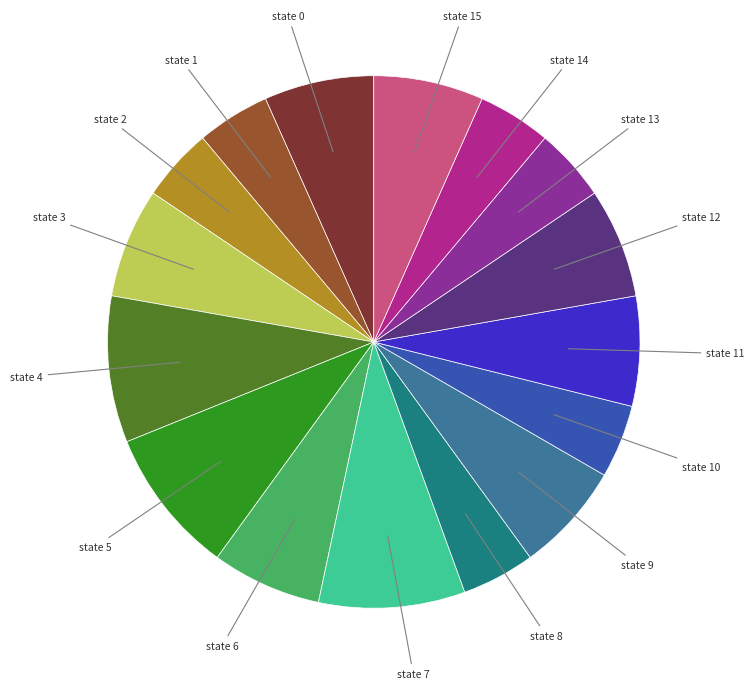

Is there a majority slice in this chart?

No